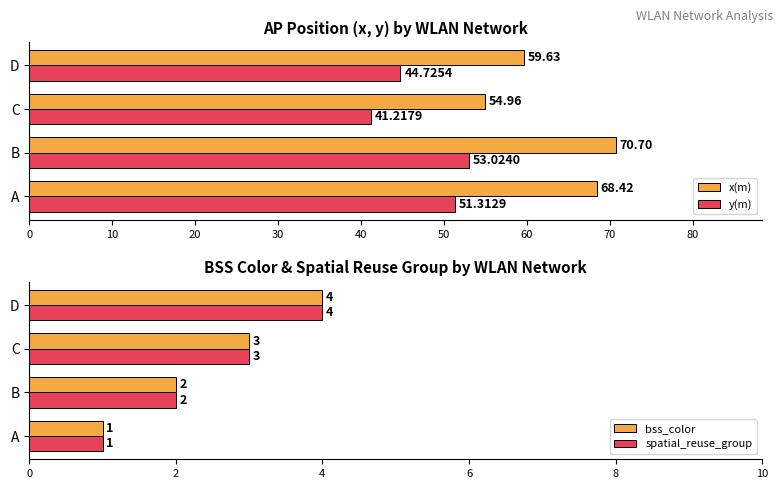

How many series are shown in this chart?

4